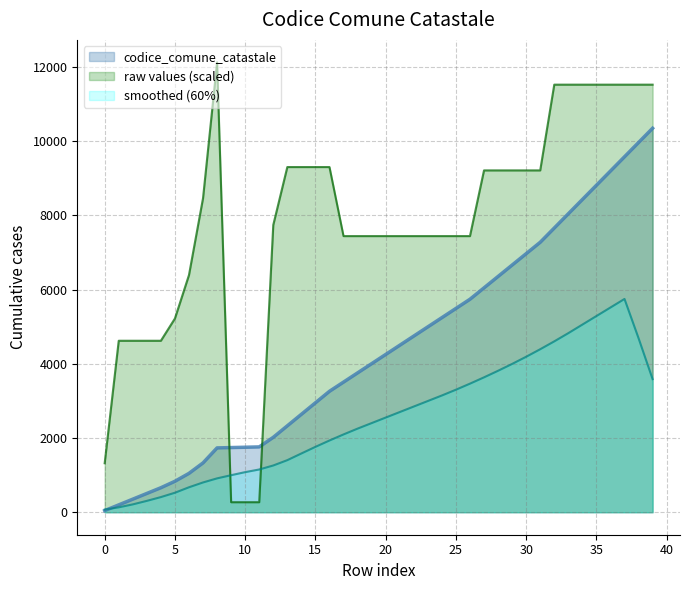

Rank the categories by value from lowest to highest.

9, 10, 11, 0, 1, 2, 3, 4, 5, 6, 17, 18, 19, 20, 21, 22, 23, 24, 25, 26, 12, 7, 27, 28, 29, 30, 31, 13, 14, 15, 16, 32, 33, 34, 35, 36, 37, 38, 39, 8